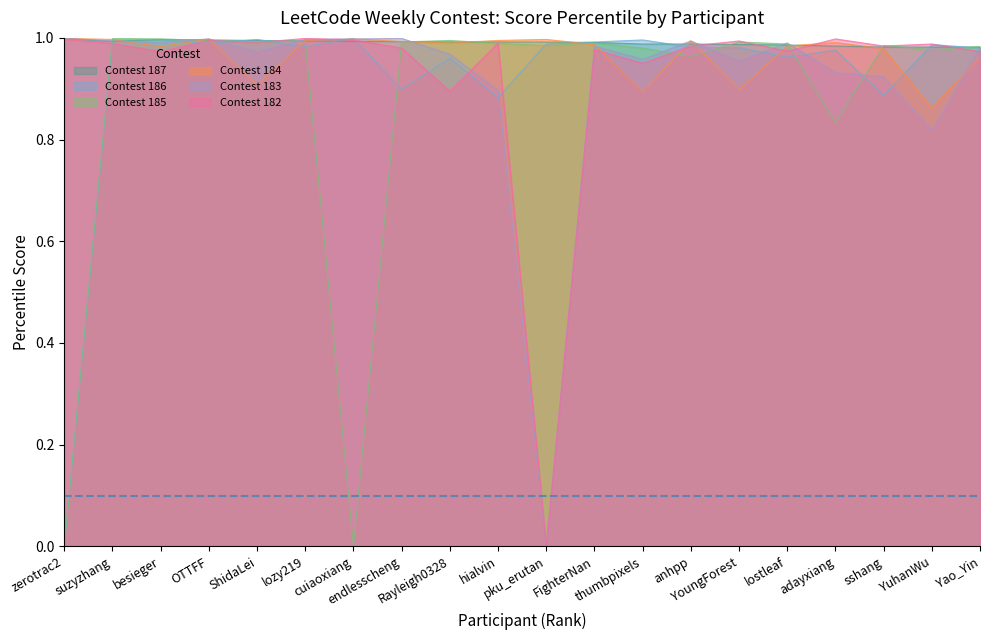

What position from the left is pku_erutan?

11